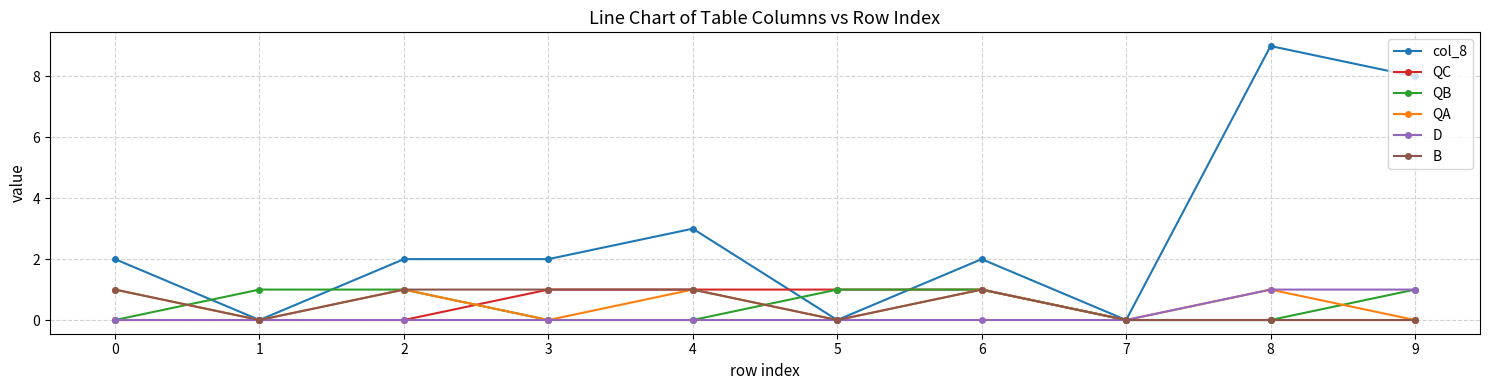

How many lines are shown in the chart?

6